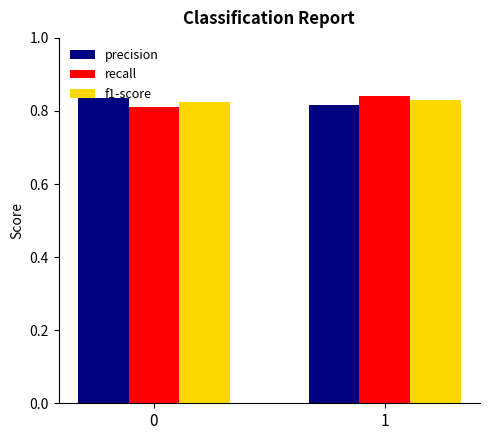

The value of f1-score at 0 is 1.4. True or false?

False